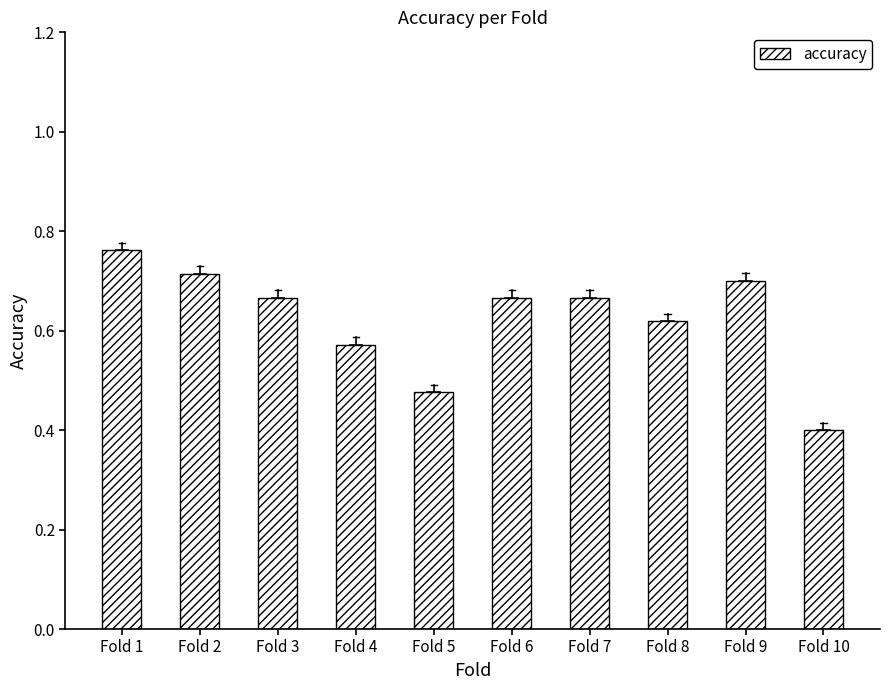

Which category has the lowest value across all series?

Fold 10